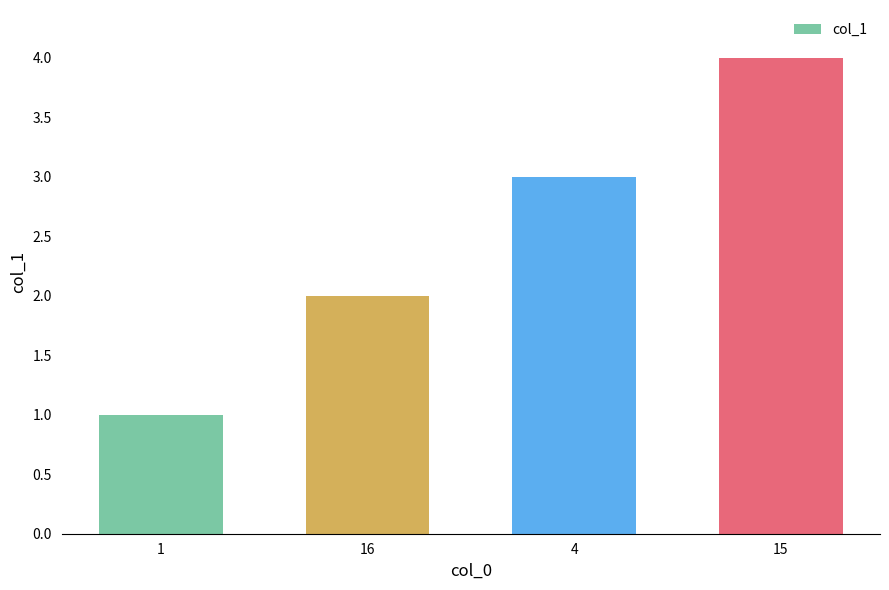

Does the chart contain any negative values?

No